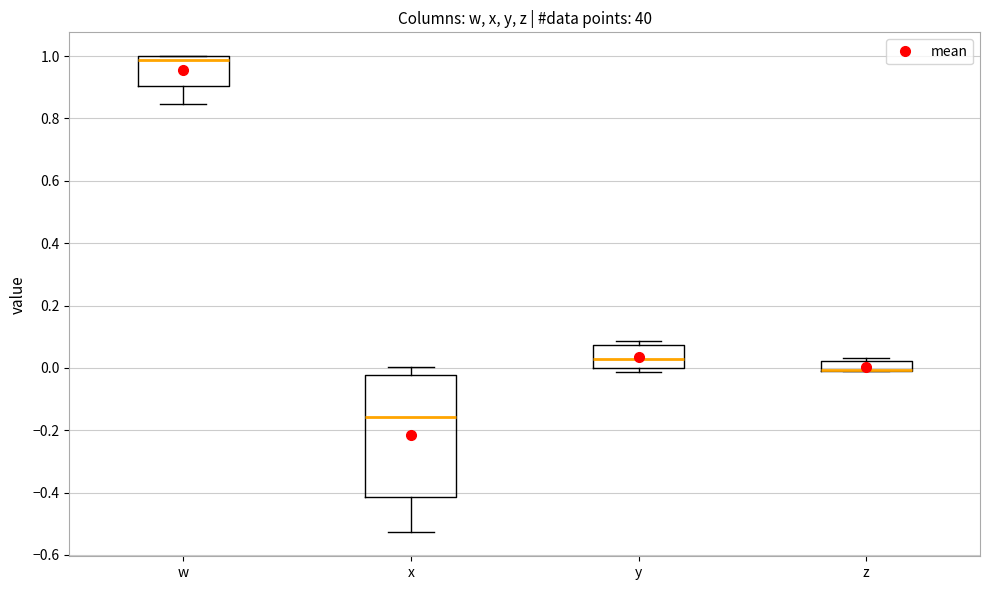

Reading left to right, read every box against the y-axis: the position of its median line, the range the box covers, and the ends of its whiskers. The values are not printed on the chart, so give them approximately, as read against the axis.

w: median 0.98, box 0.90 to 1.00, whiskers 0.84 to 1.00
x: median -0.16, box -0.42 to -0.02, whiskers -0.52 to 0.00
y: median 0.02, box 0.00 to 0.08, whiskers -0.02 to 0.08 (just above the box's upper edge)
z: median 0.00 (drawn on the box's lower edge), box 0.00 to 0.02, whiskers 0.00 to 0.04